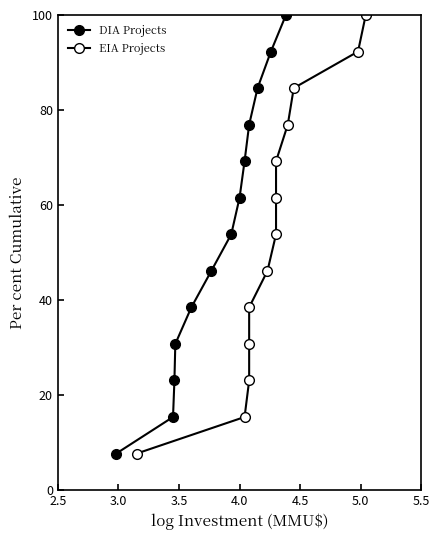

List the series in order of their peak value, highest first.

DIA Projects, EIA Projects